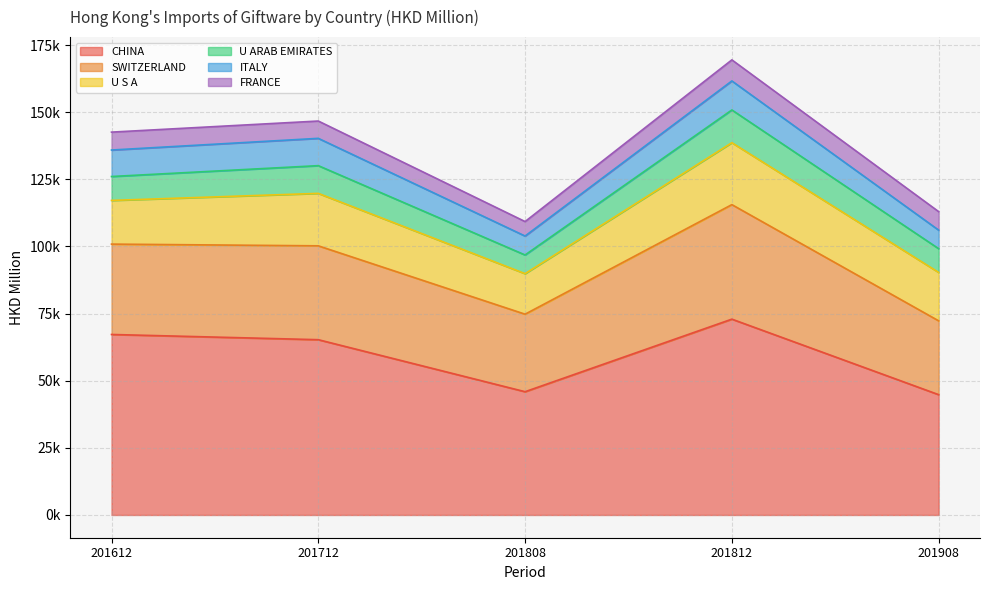

Read the CHINA value at 201908.

44799.0